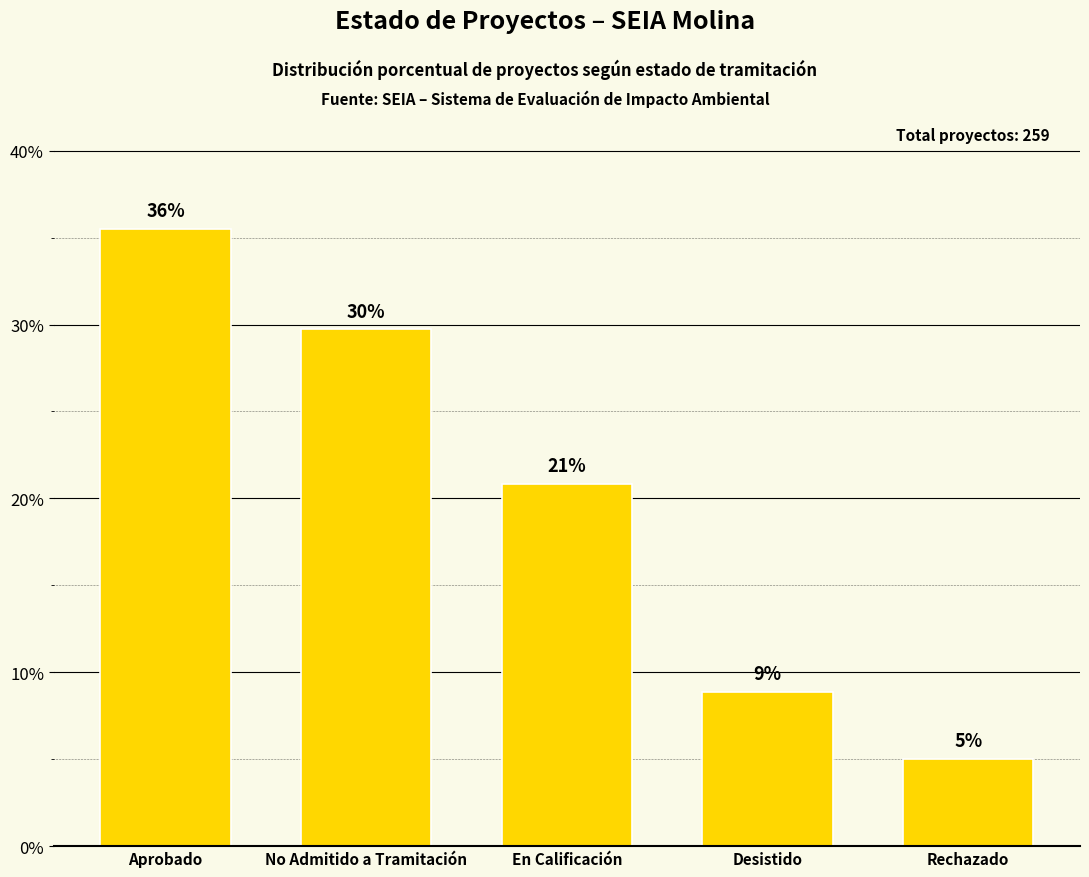

What is the difference between the values at Desistido and En Calificación?

12.0